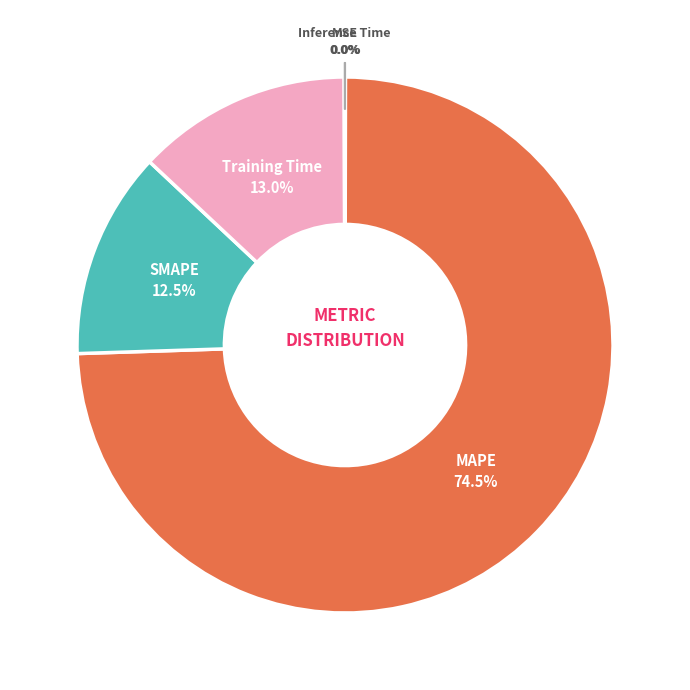

Combined, what portion of the pie is SMAPE and MAPE?

87.0%